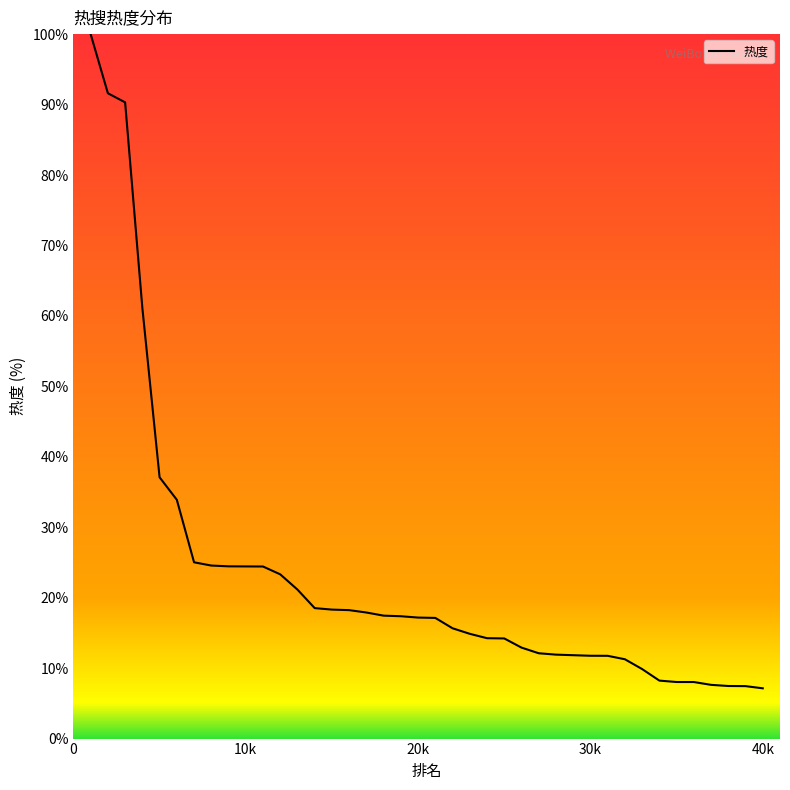

Is this an area chart (filled region under the line)?

No